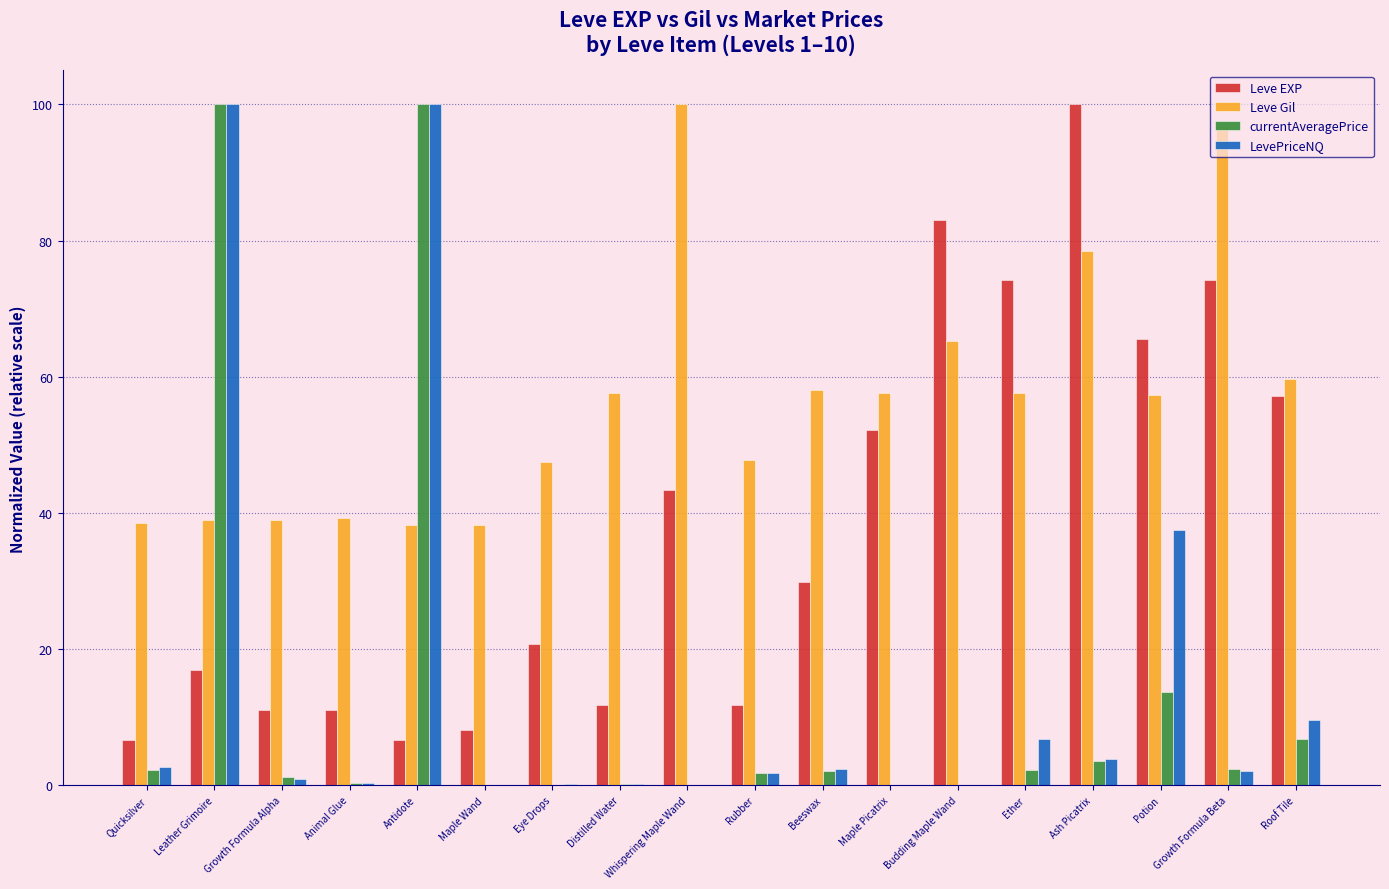

At which label is LevePriceNQ closest to 50?

Potion